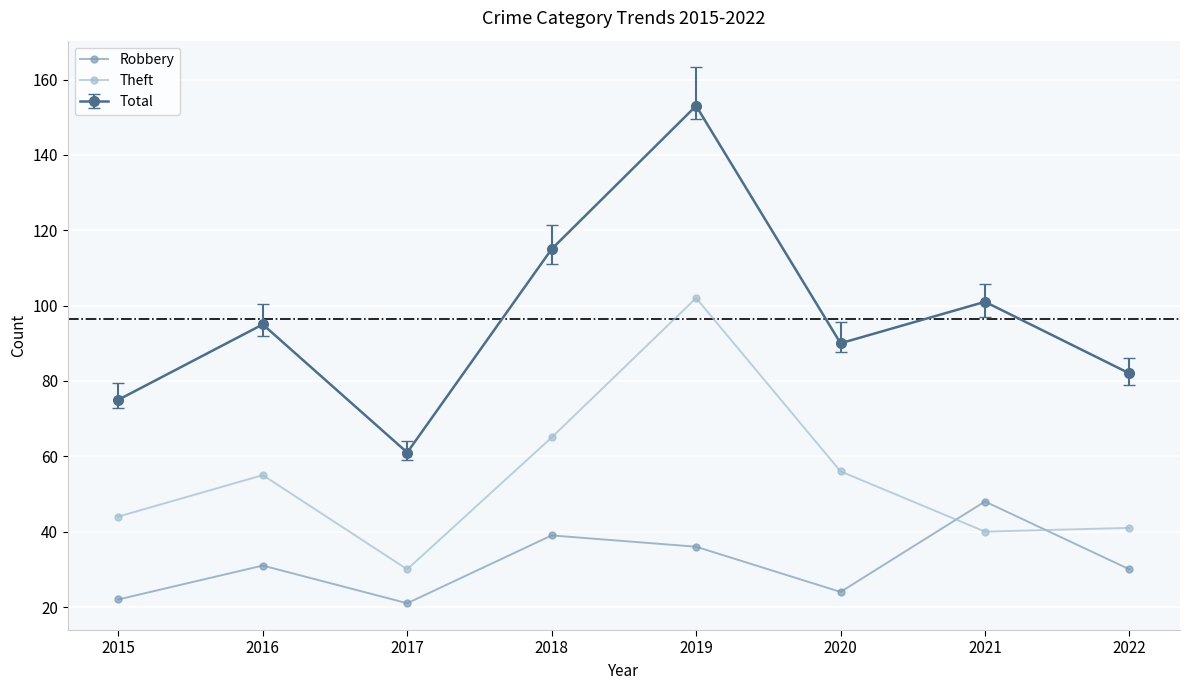

Is the value of Theft at 2016 greater than the value of Robbery at 2022?

Yes